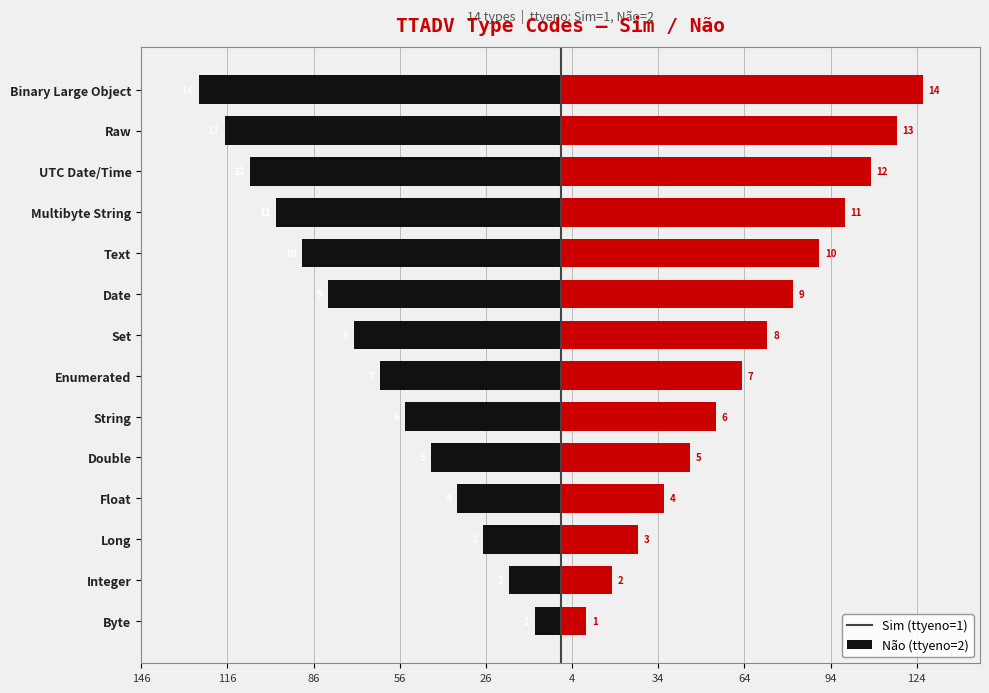

What is the difference between the highest and lowest values at Double?

90